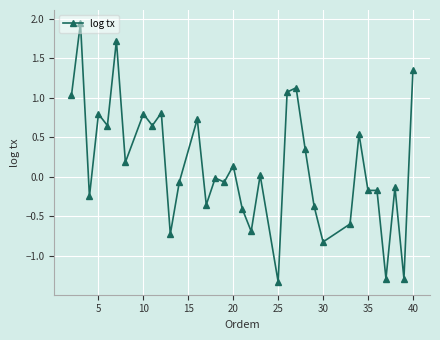

True or false: there are more than 2 points higher than both neighbors.

True